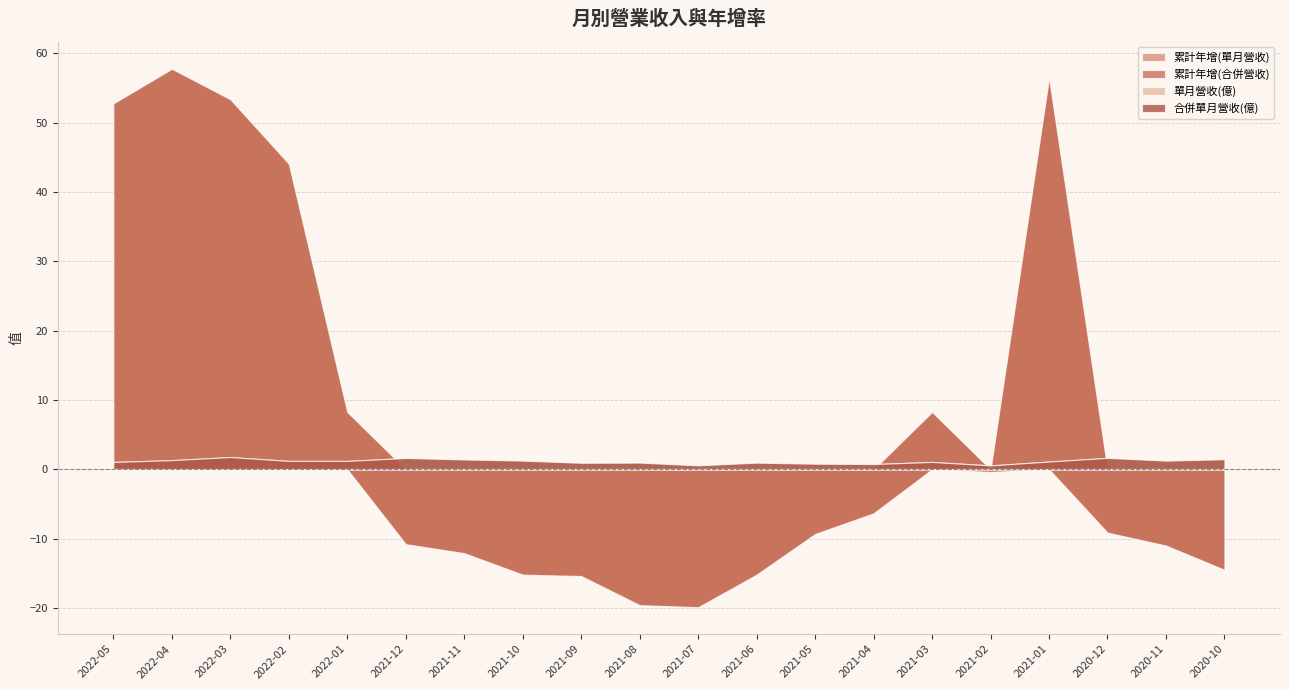

True or false: 累計年增(單月營收) has more than 1 points higher than both neighbors.

True